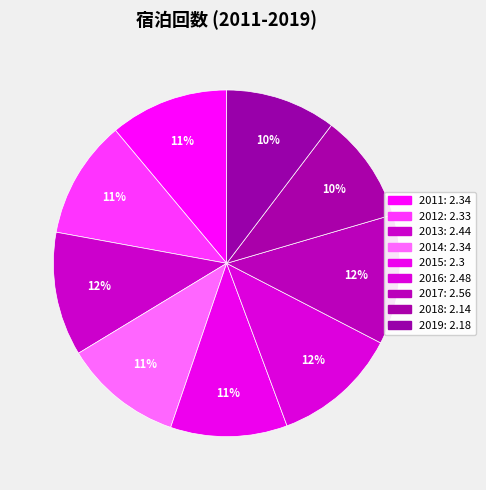

To the nearest percent, what is the combined percentage of 2012 and 2011?

22%